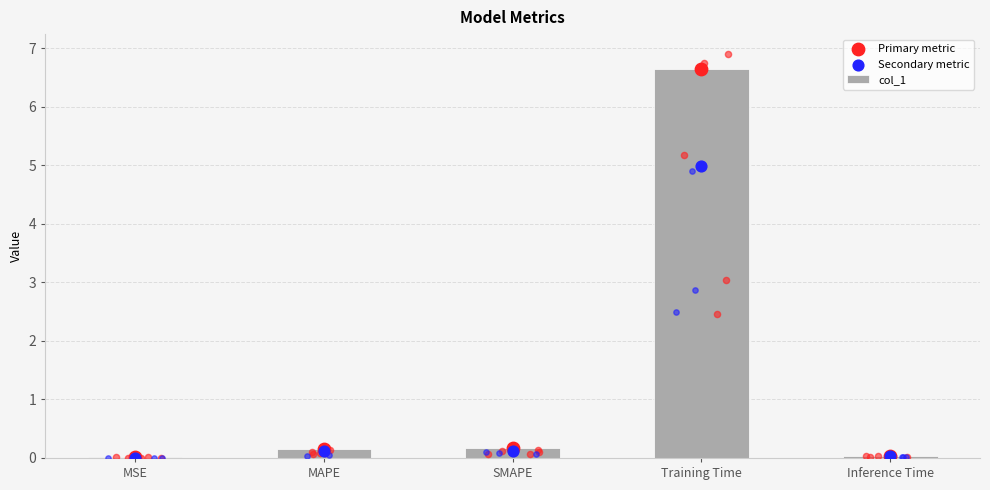

At which category is the sum across all series the highest?

Training Time